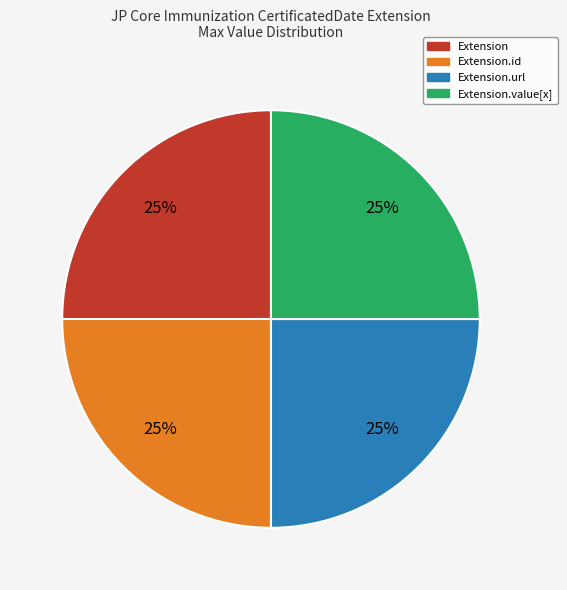

Count the number of slices in the pie.

4